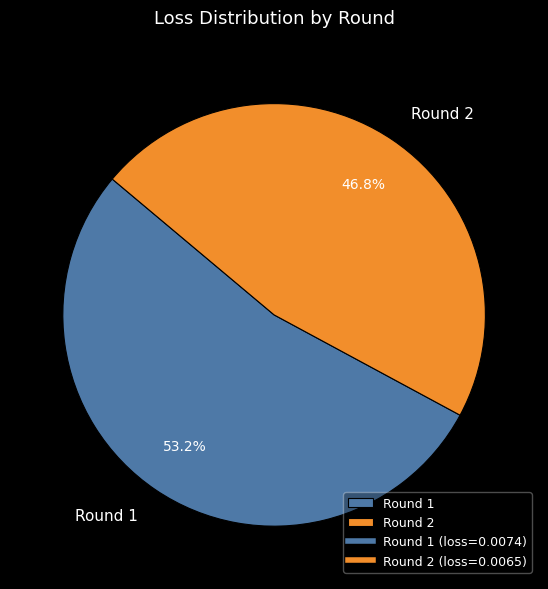

To the nearest percent, what is the average slice percentage?

50%